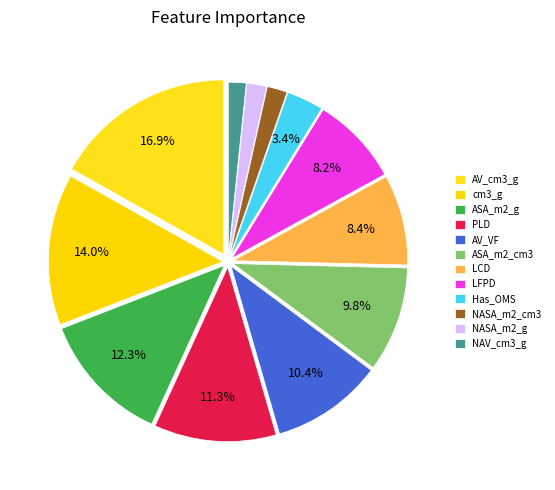

Is there any slice that represents more than half of the pie?

No